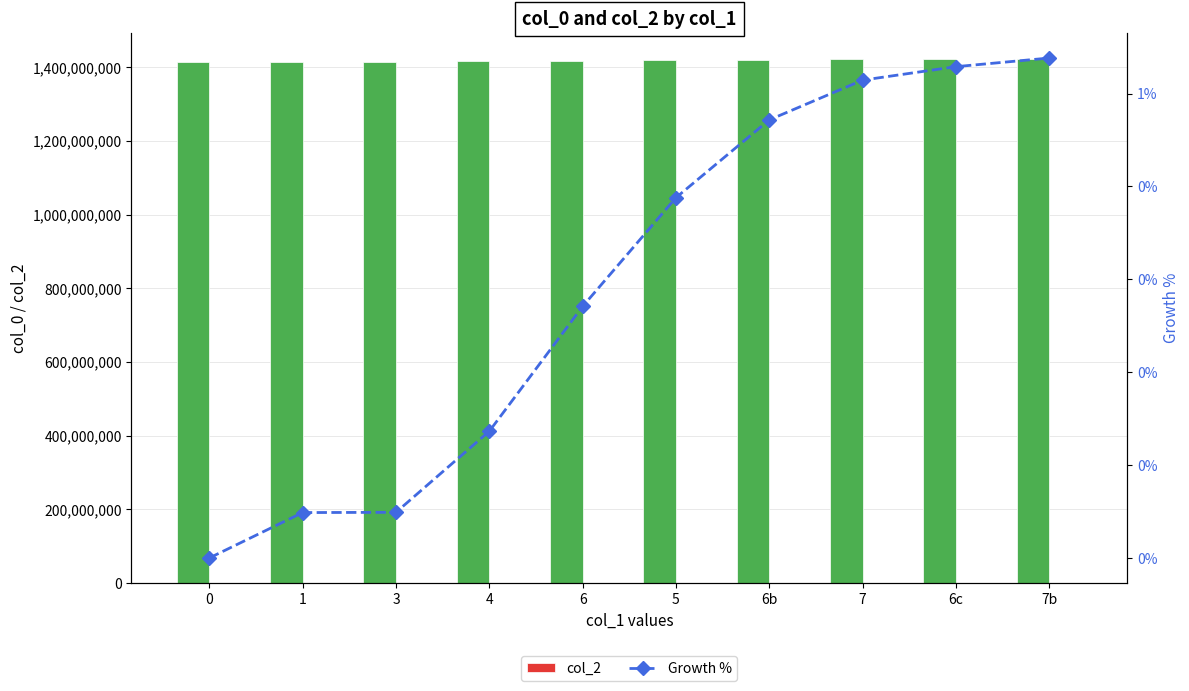

What is the difference between the second highest and minimum values in the Growth % series?

0.5